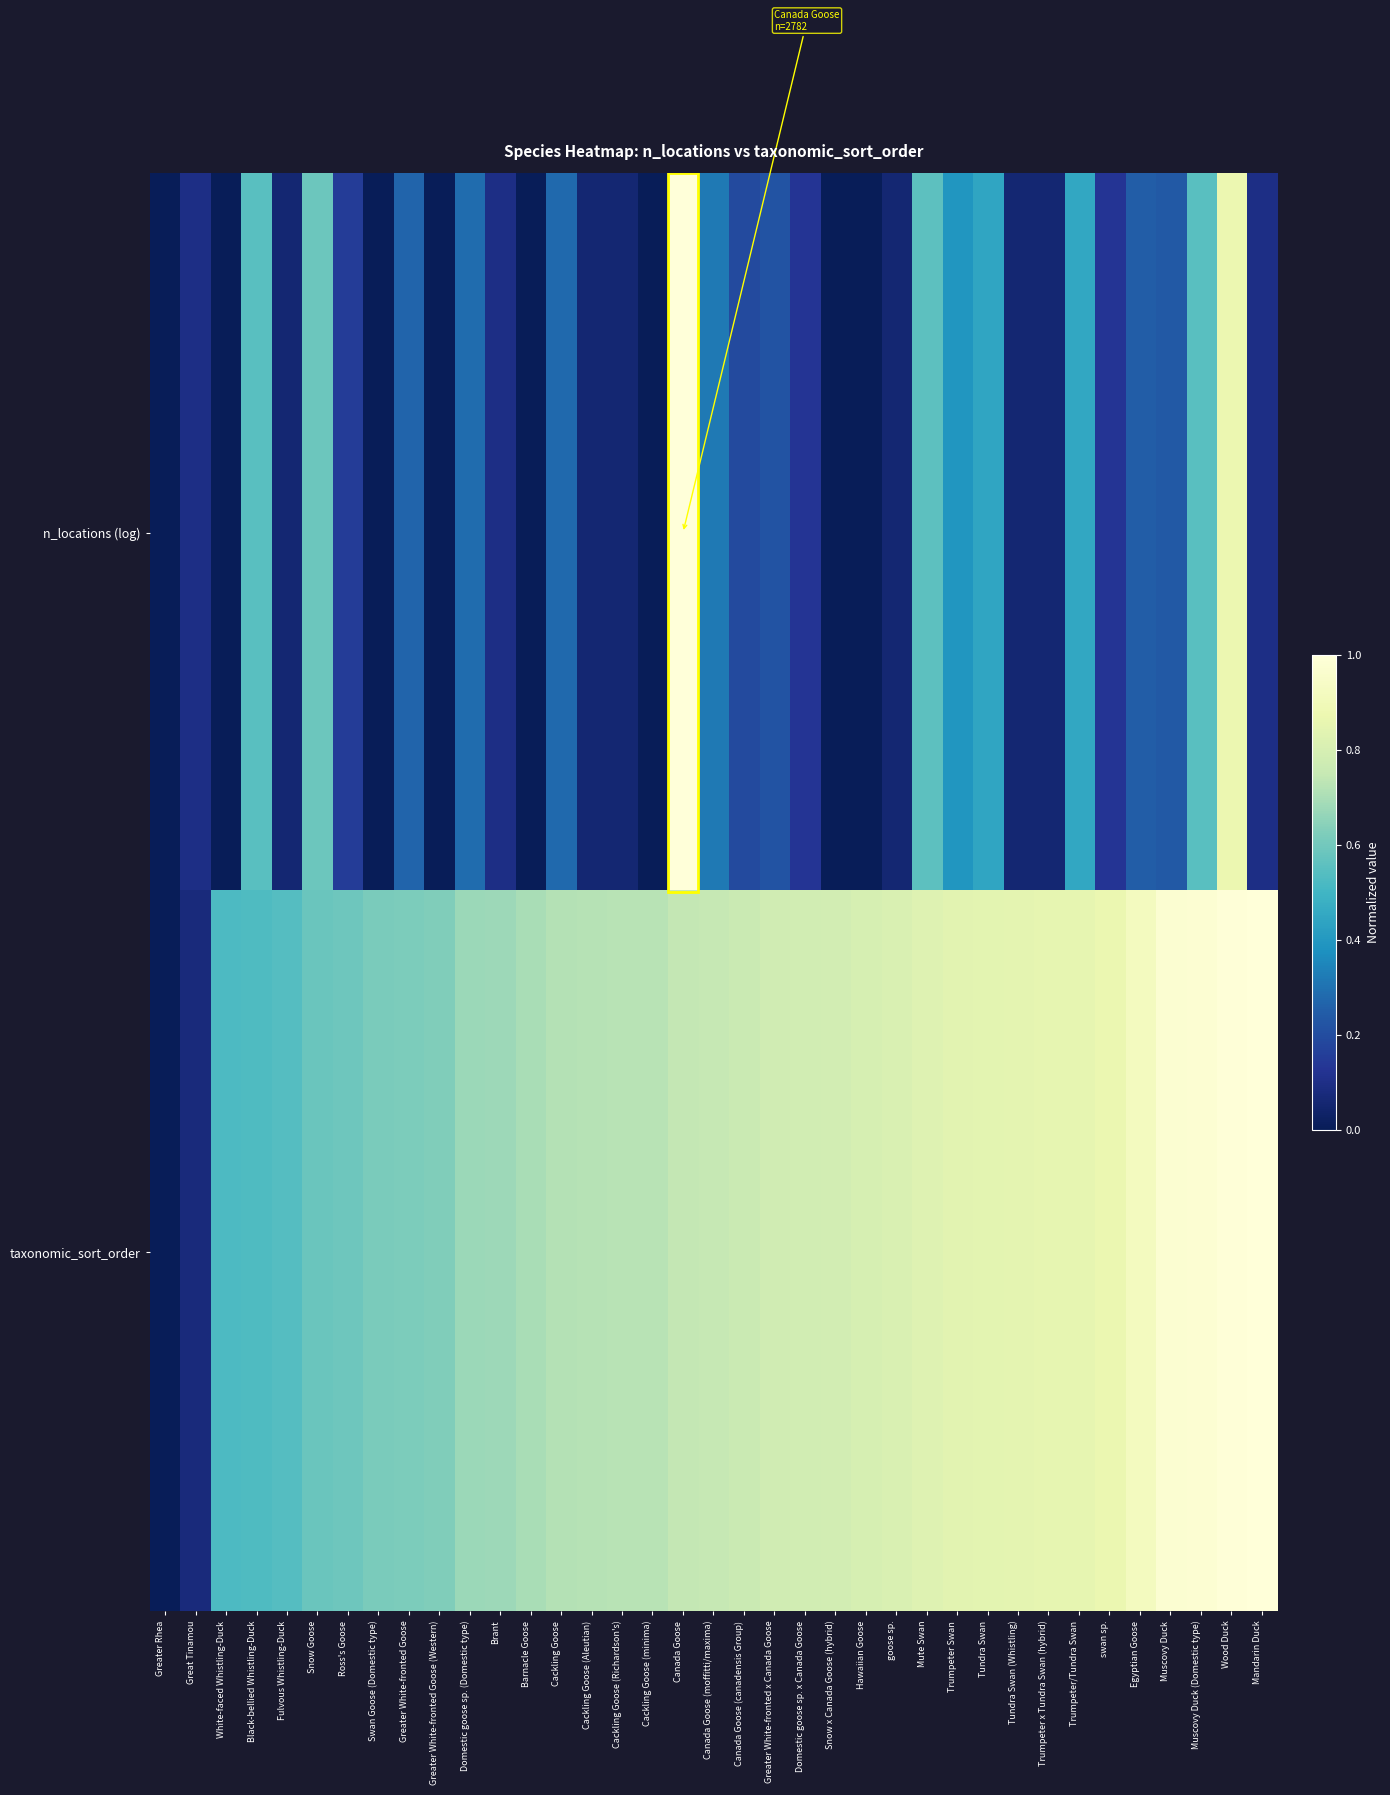

List the series in order of their peak value, highest first.

n_locations (log), taxonomic_sort_order